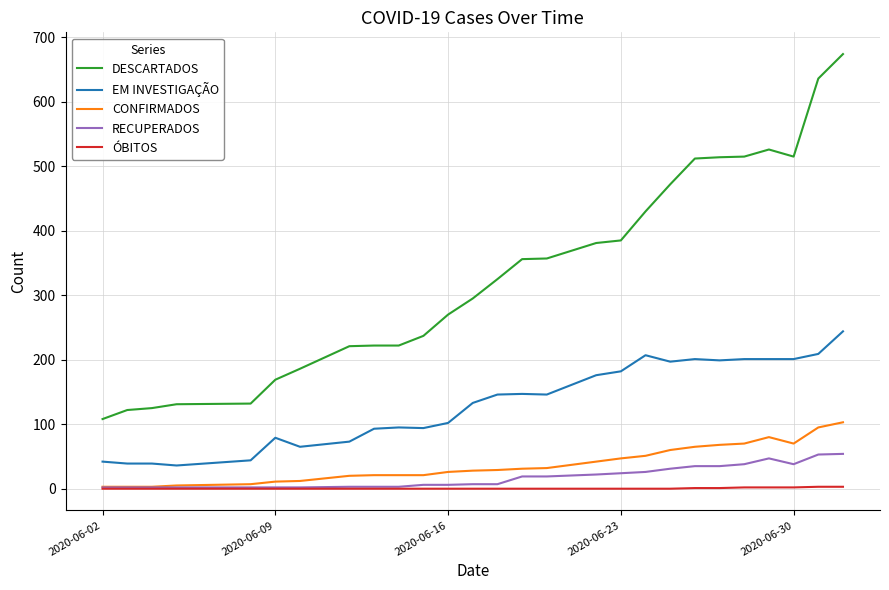

Which series has the largest range (max minus min)?

DESCARTADOS